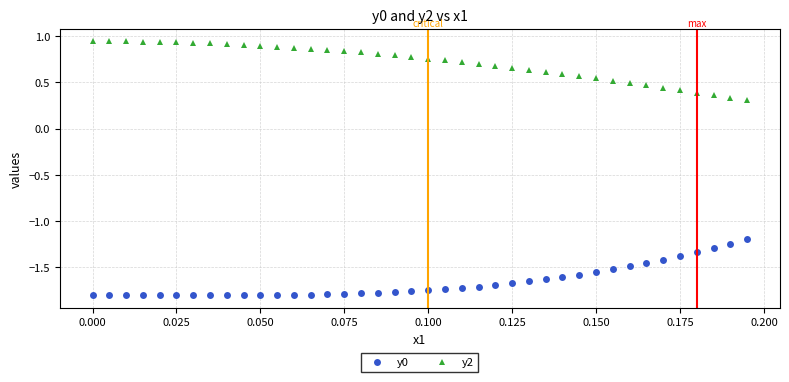

List the series in order of their peak value, lowest first.

y0, y2